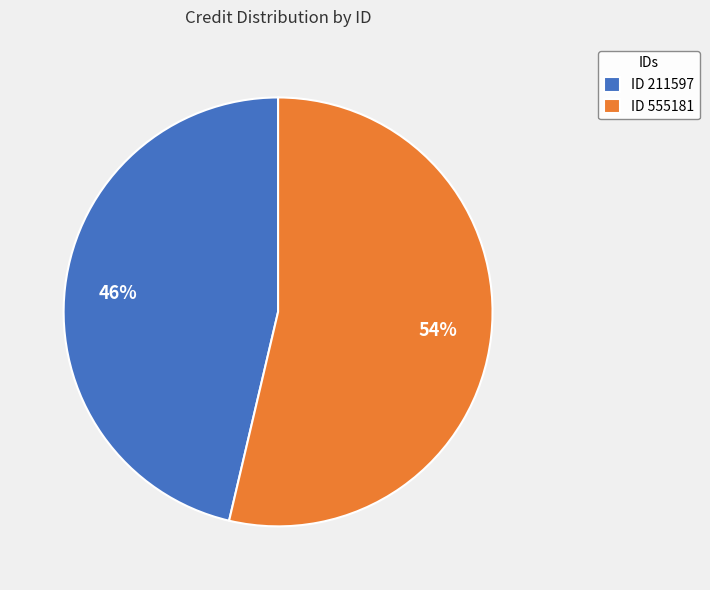

Rank the categories by value from lowest to highest.

ID 211597, ID 555181